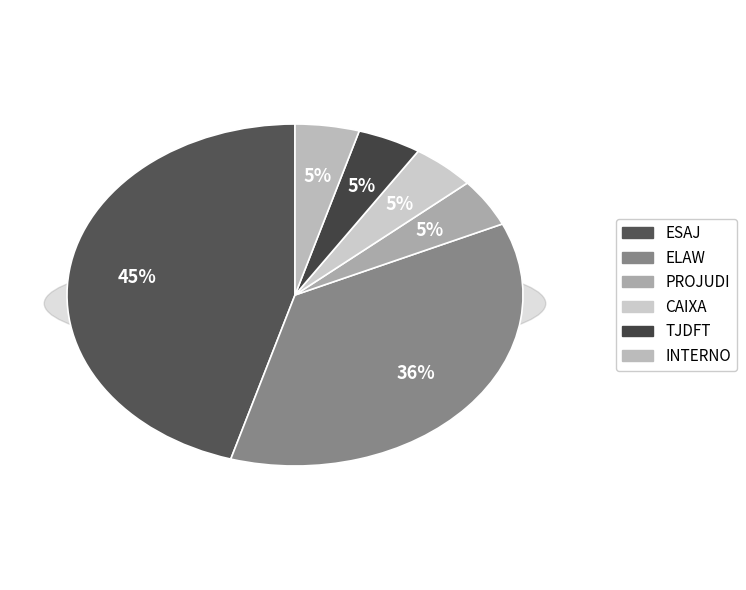

The CAIXA slice represents 1% of the pie. True or false?

False